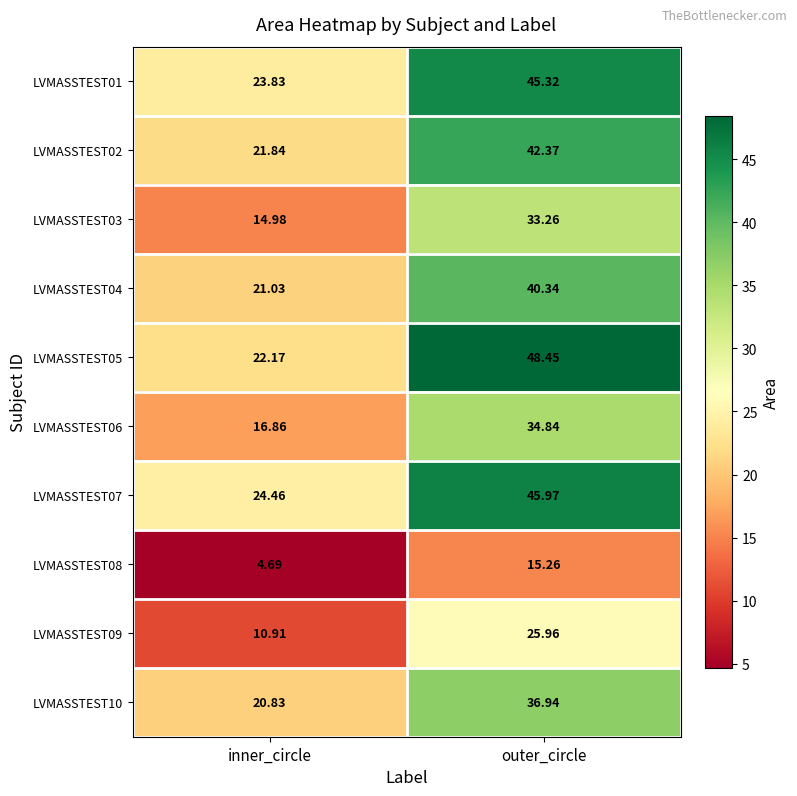

At which label does LVMASSTEST06 reach its peak?

outer_circle